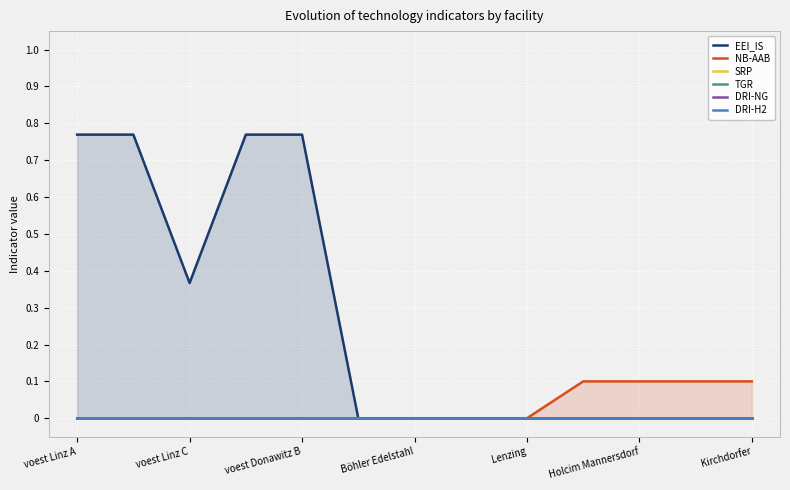

True or false: DRI-NG and SRP intersect in this chart.

False